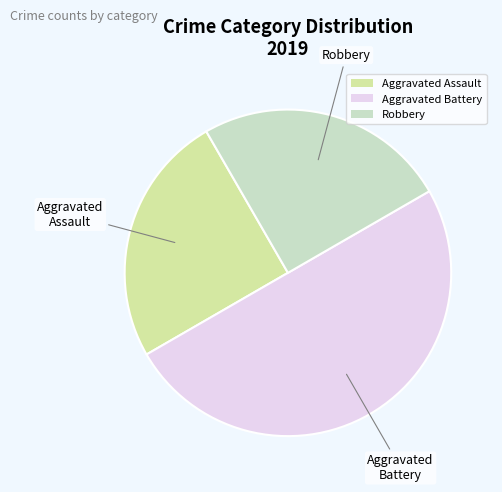

The Aggravated Battery slice represents 57% of the pie. True or false?

False